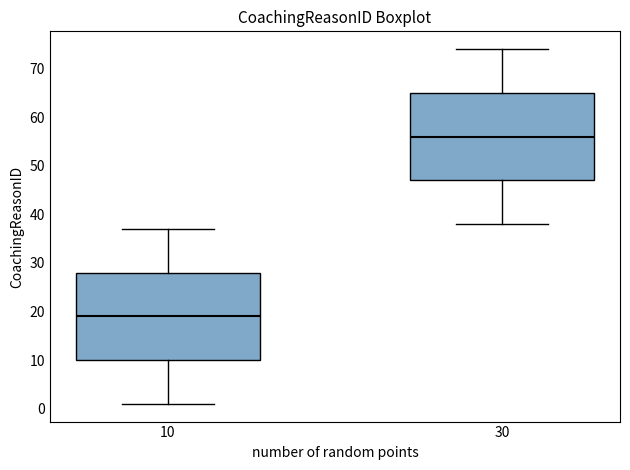

Which box's median line is the lowest?

10